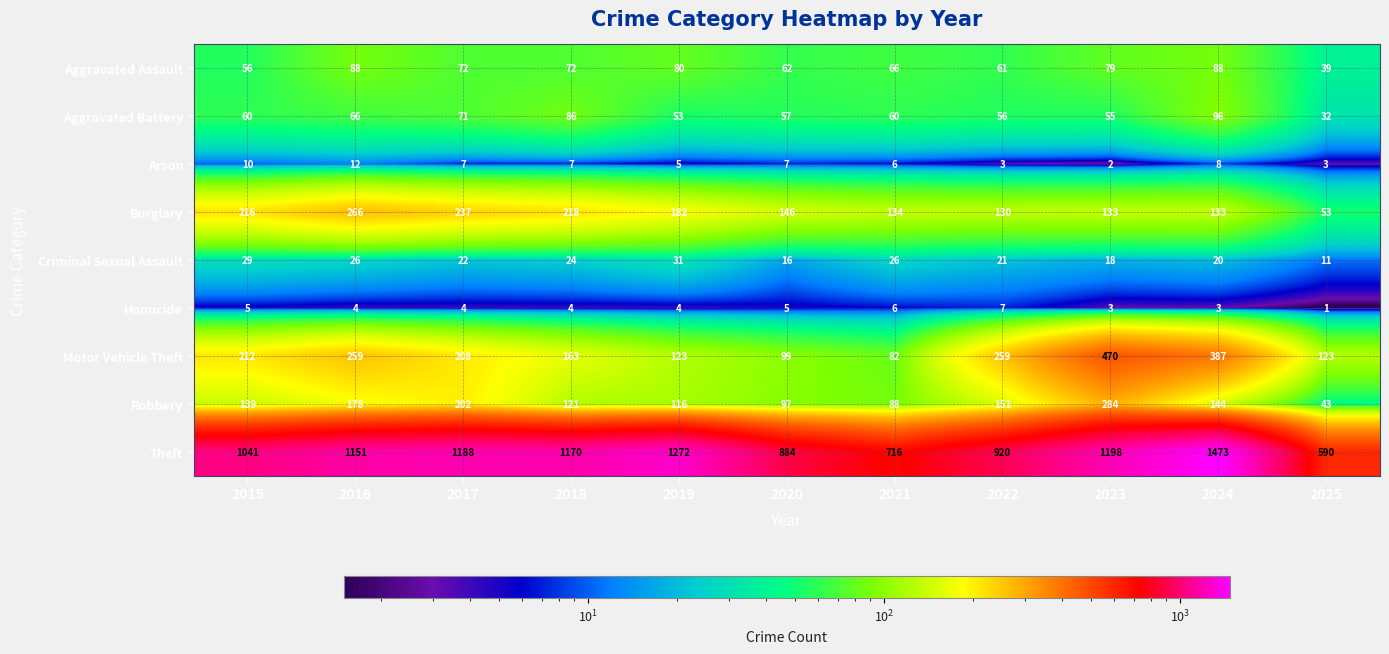

Which series has the largest total across all categories?

Theft